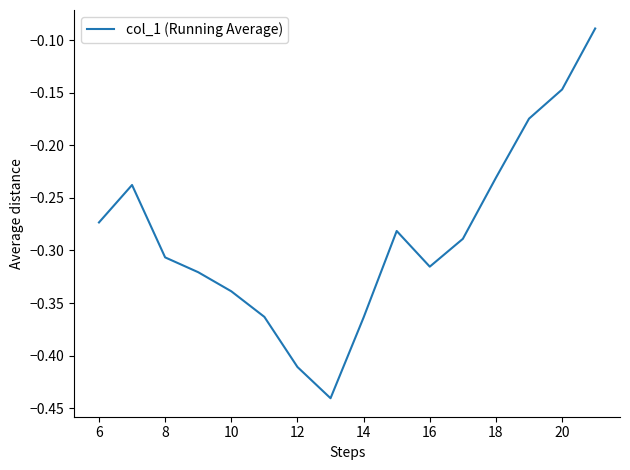

How many lines are shown in the chart?

1